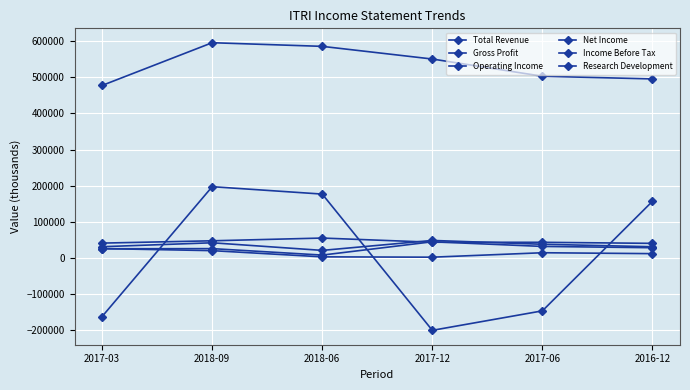

How many series are shown in this chart?

6